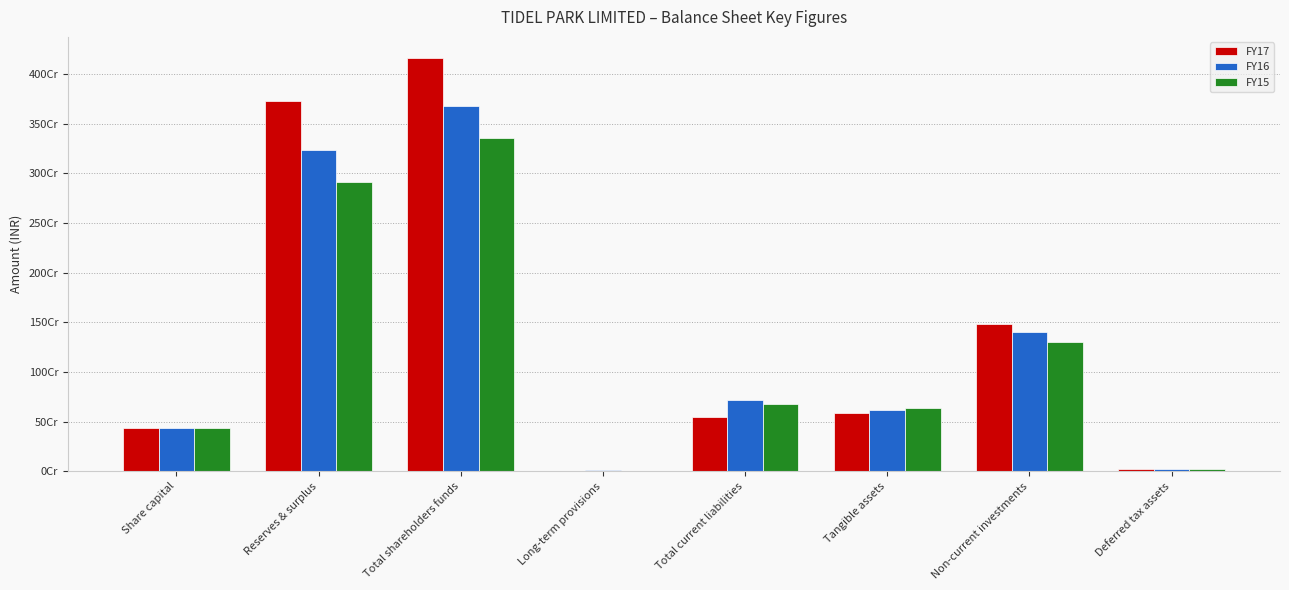

Reading left to right, list all the values displayed in this chart.

FY17: 440000070	3727174565	4167174635	6736914	542748327	586384485	1479001800	22458949
FY16: 440000070	3234370607	3674370677	7459511	715846901	615783194	1398001800	22990434
FY15: 440000070	2914424563	3354424633	2508727	677343249	640198584	1301301800	23967726